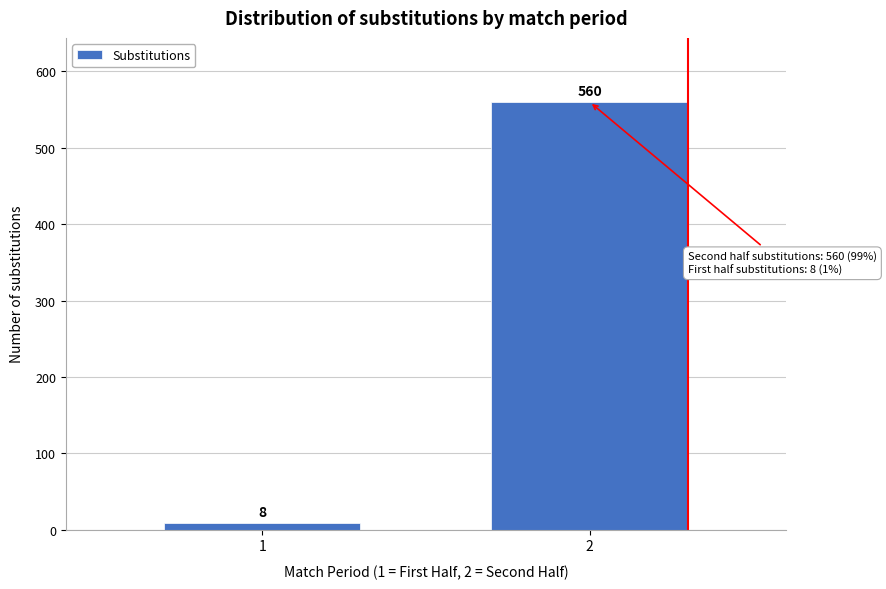

Reading right to left, transcribe all the data shown in this chart.

560	8